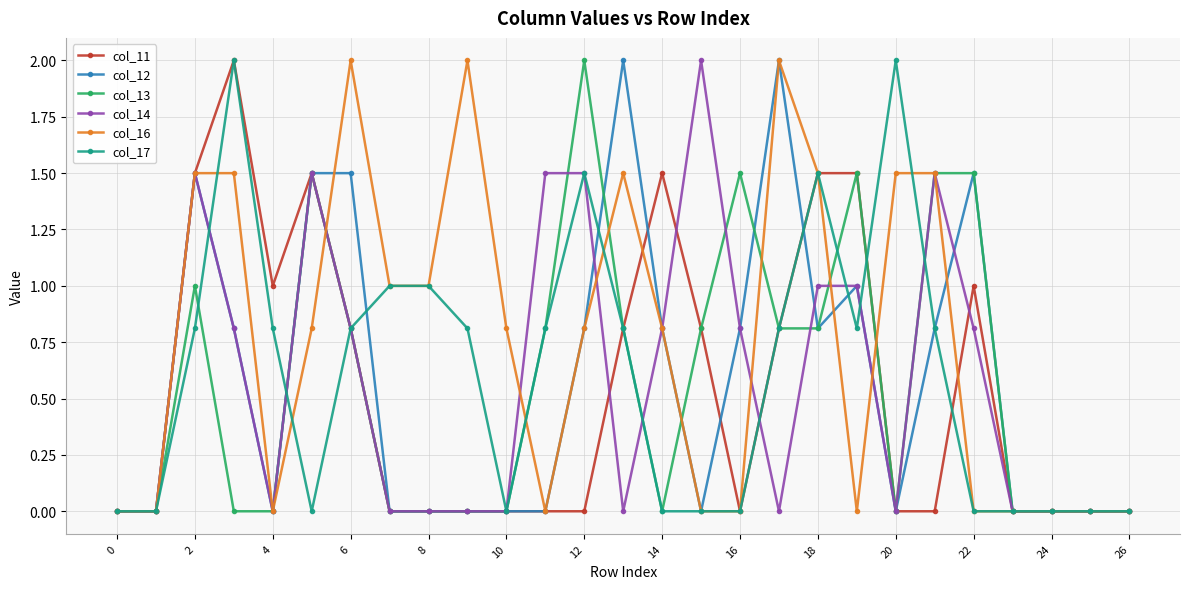

Which series has the largest total across all categories?

col_16